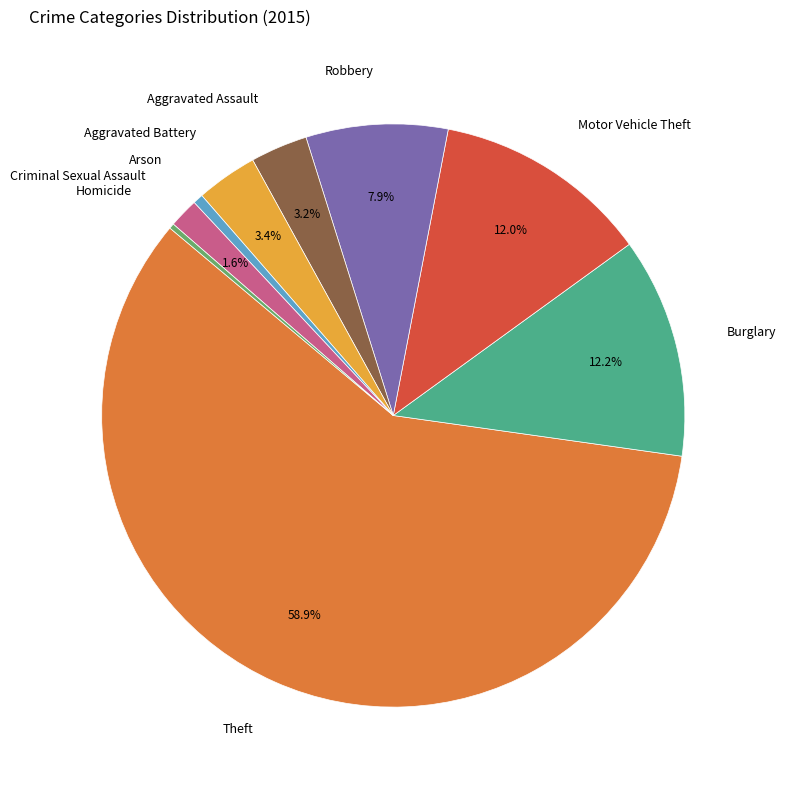

What is the largest slice in the pie chart?

Theft